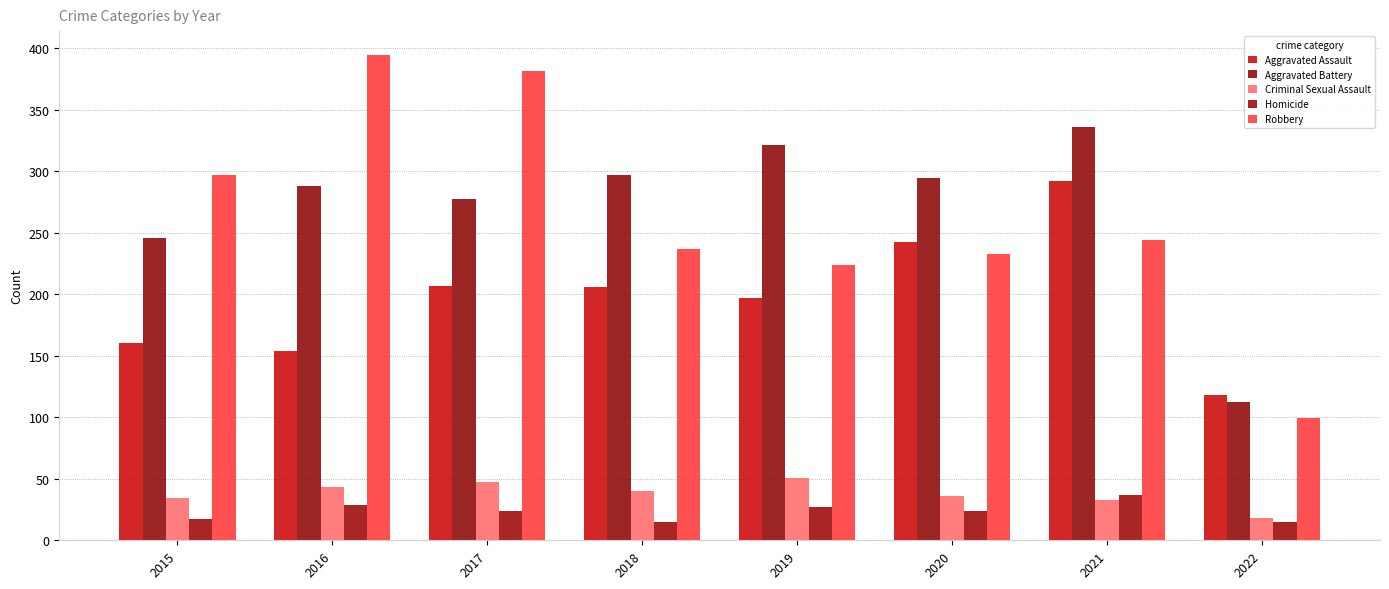

Does the chart contain any negative values?

No